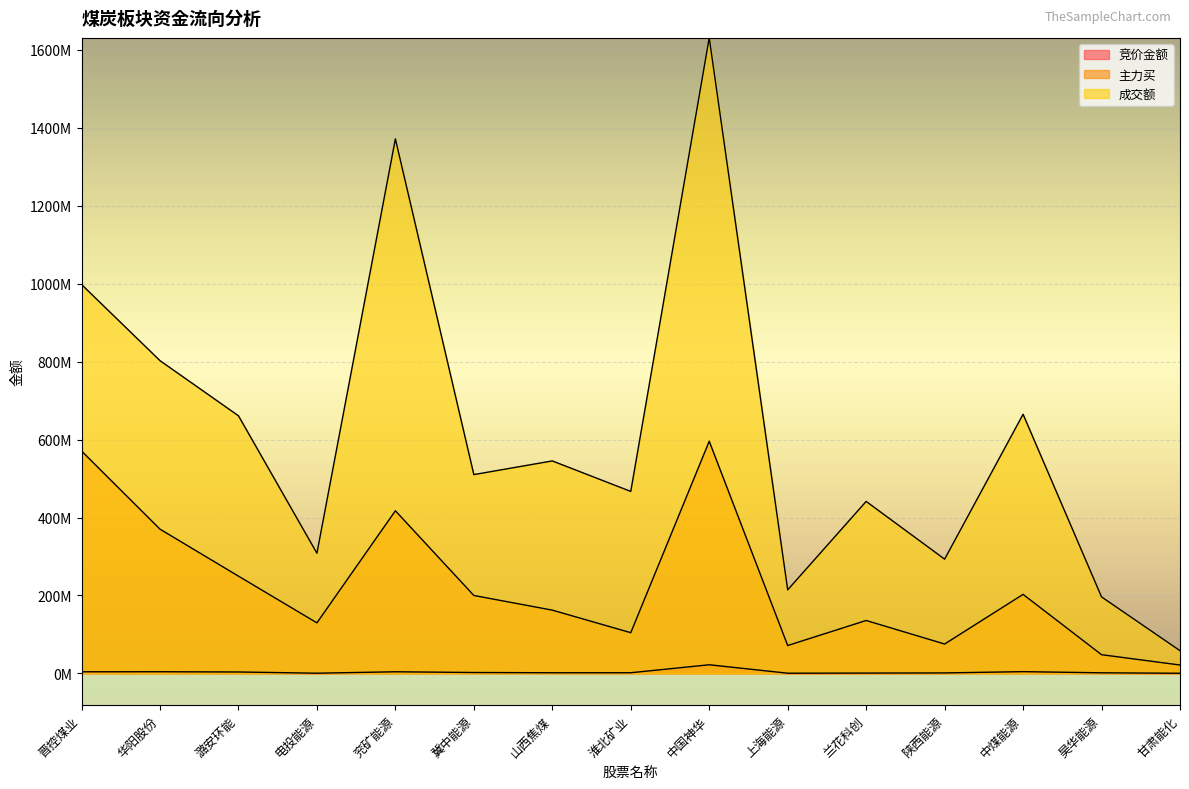

Which category has the highest value in the 主力买 series?

中国神华